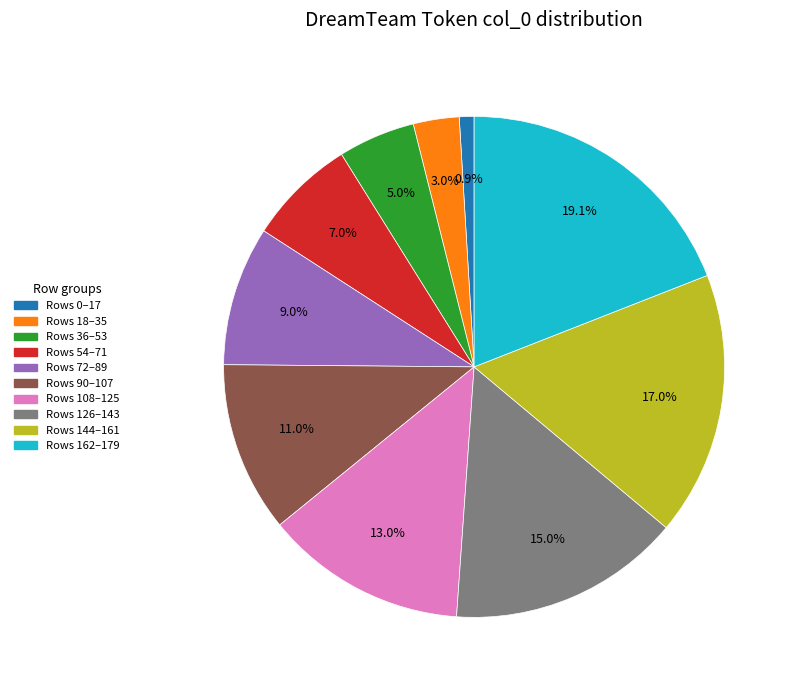

Is there any slice that represents more than half of the pie?

No